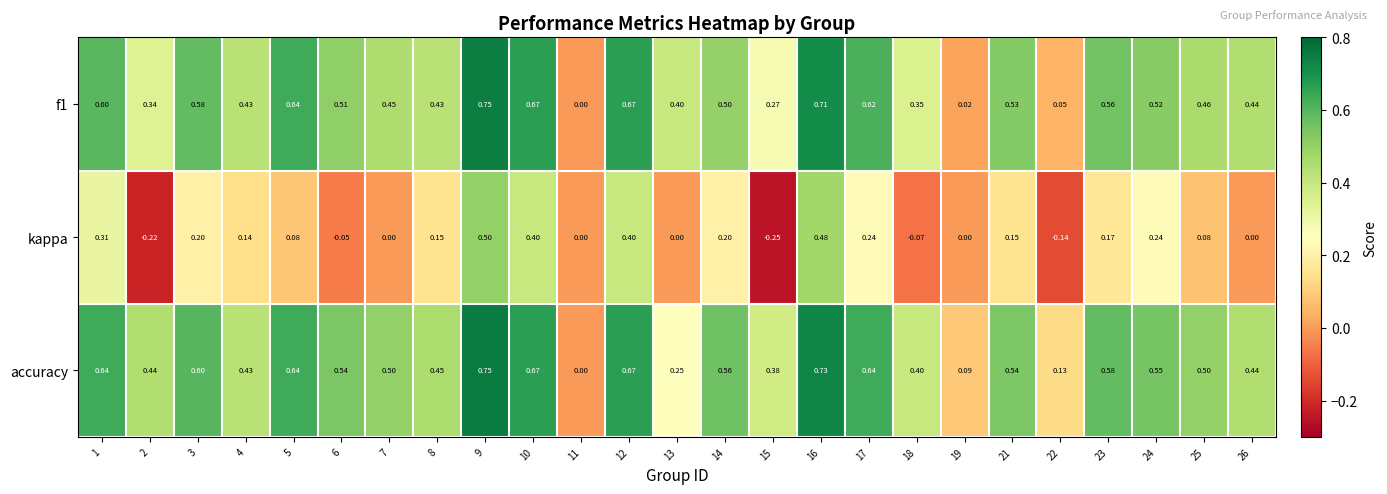

Which series changed the most between 10 and 21?

kappa